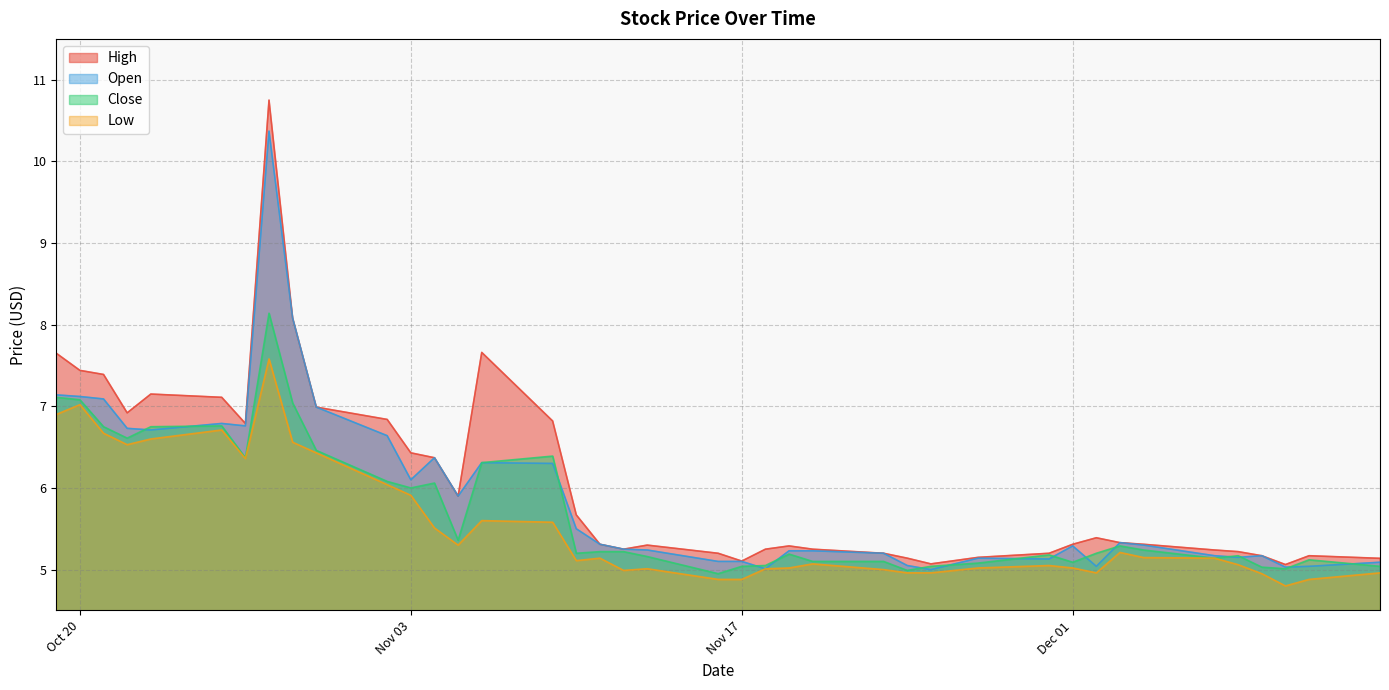

What value does the Close series have at 2020-11-25?

5.0